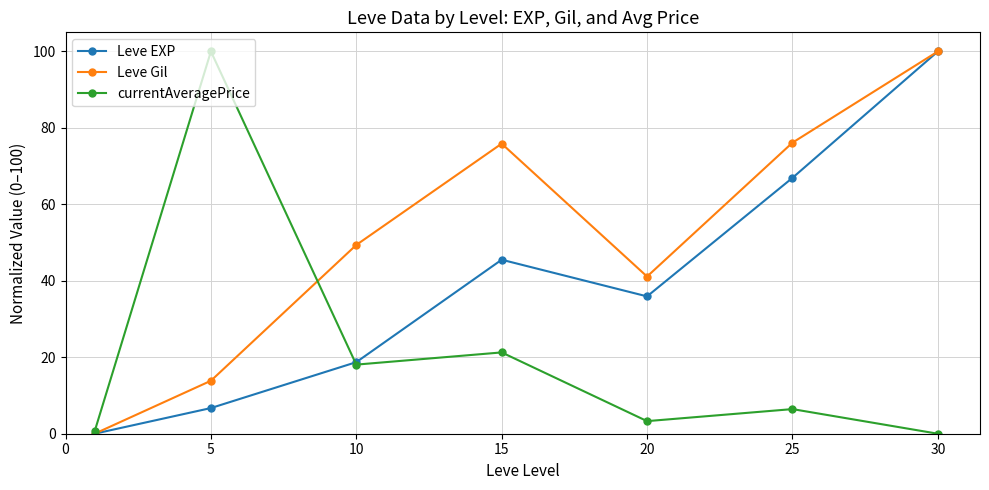

What is the value of the Leve Gil point at the 4th from the left?

75.9